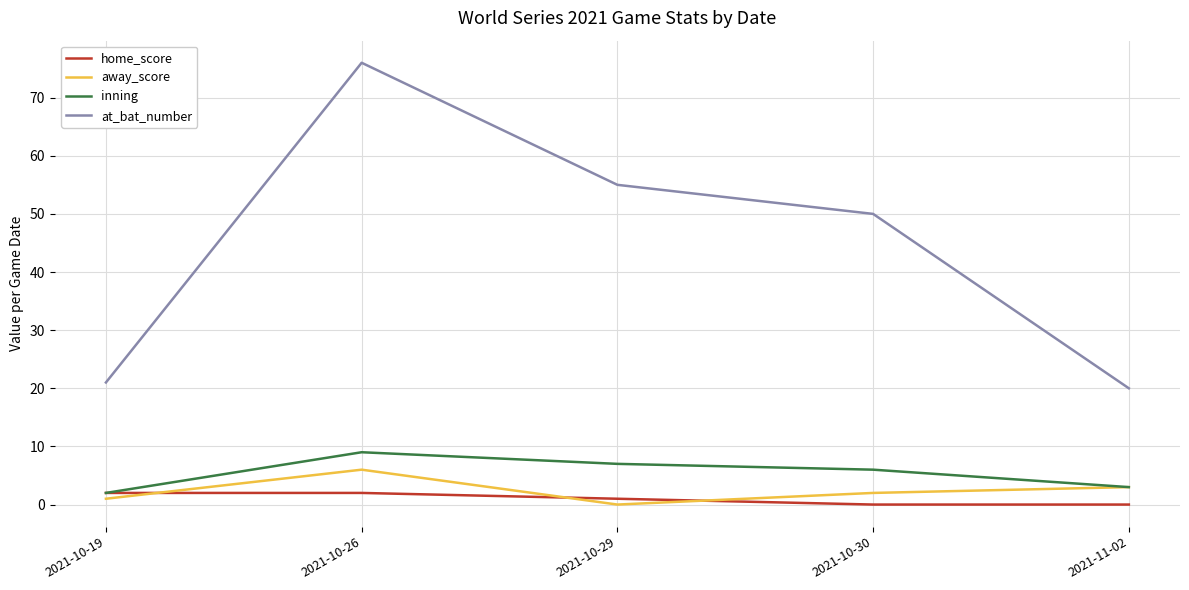

What position from the left is 2021-11-02?

5